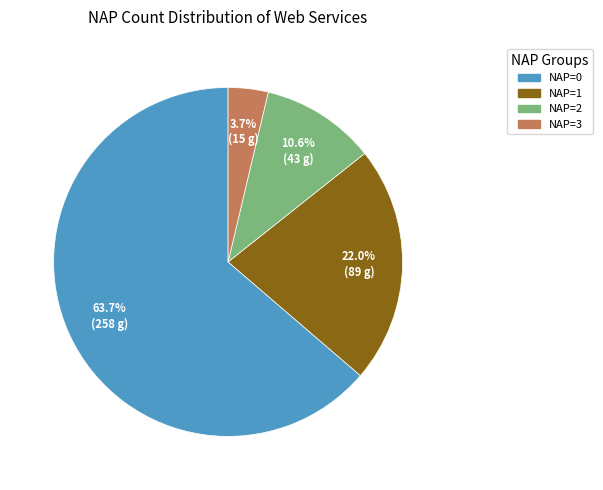

How many slices are in this pie chart?

4